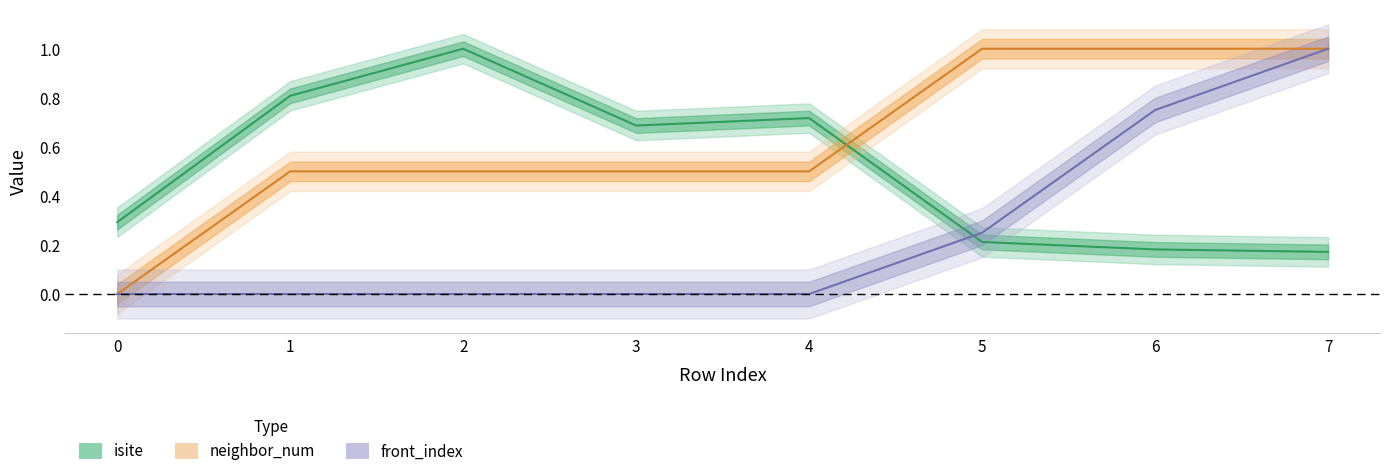

How many lines are shown in the chart?

3